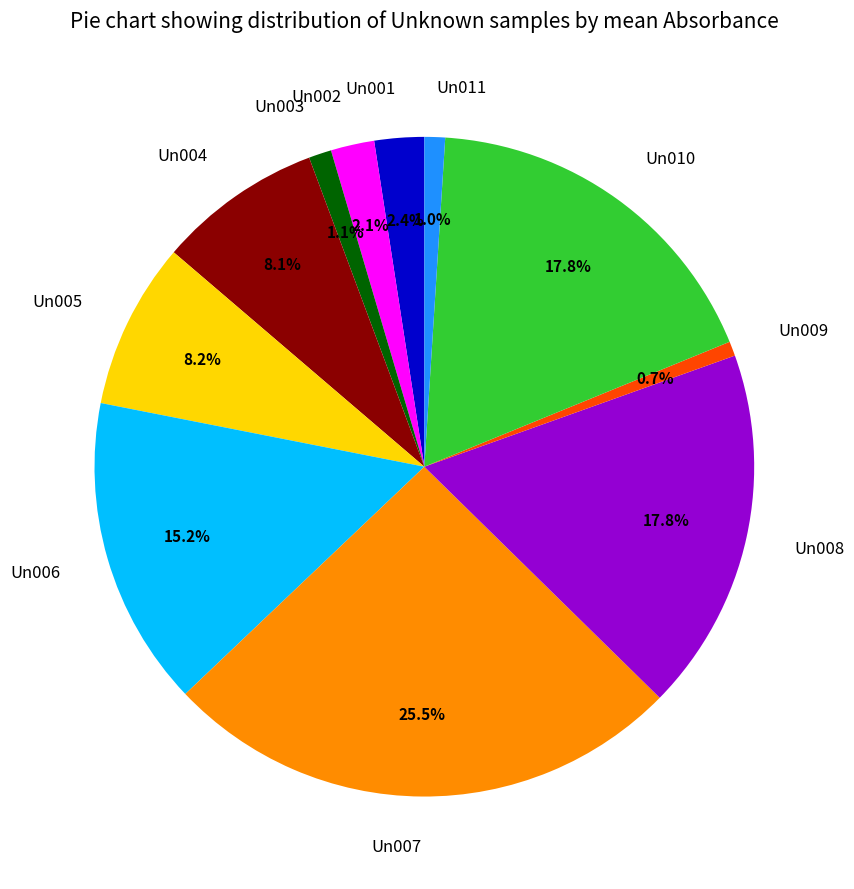

Does any single category account for the majority?

No